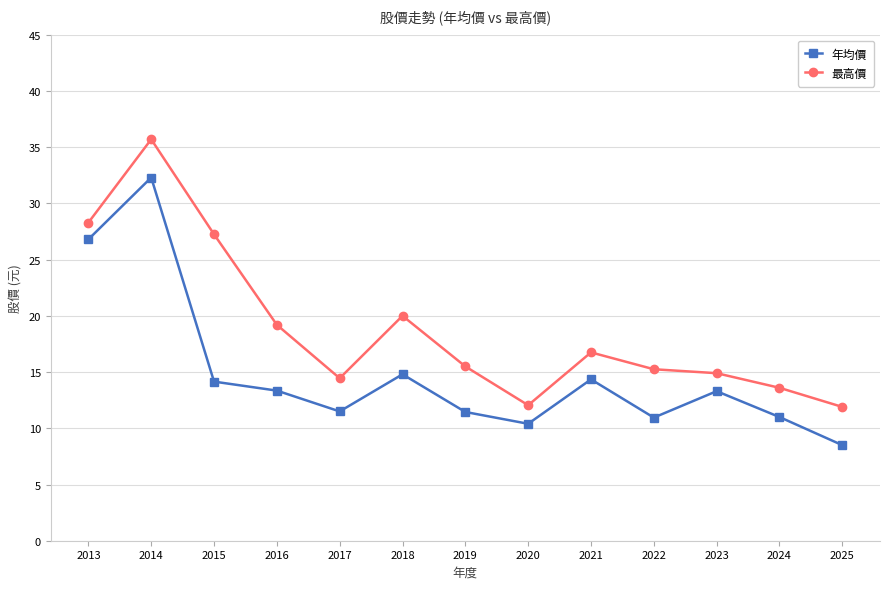

How many interior local valleys does the 年均價 series have?

3